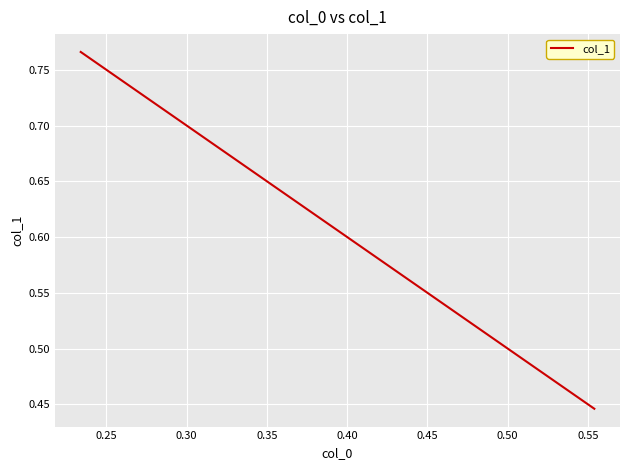

What is the difference between the maximum and minimum values?

0.3